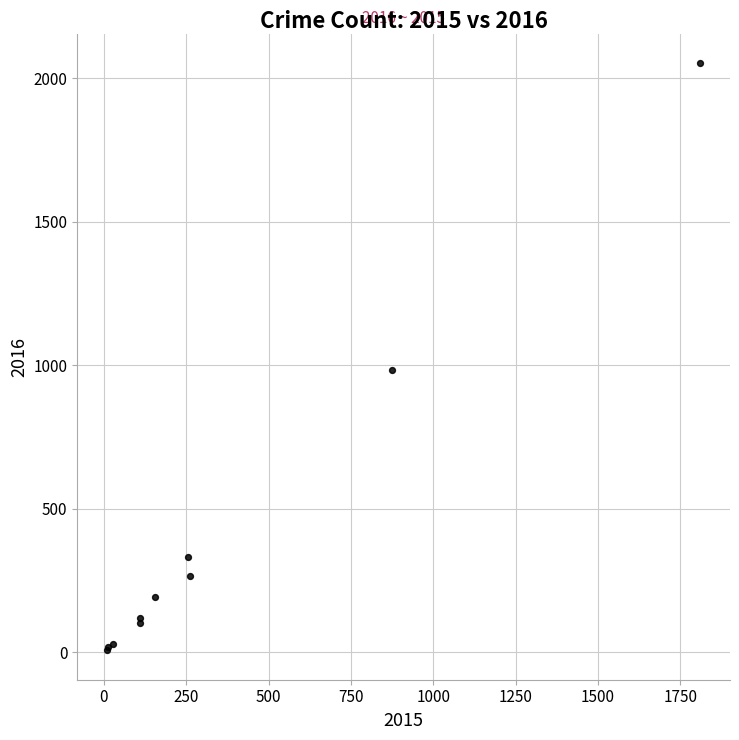

What Y value in the scatter plot is closest to 1030?

984